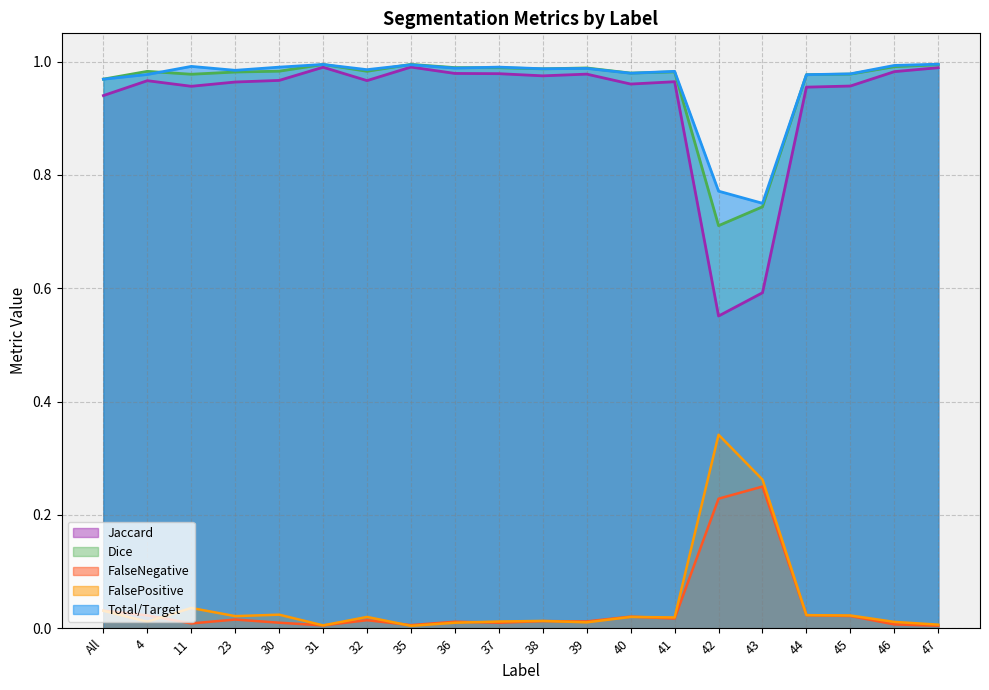

What is the total value across all series at 23?

3.0